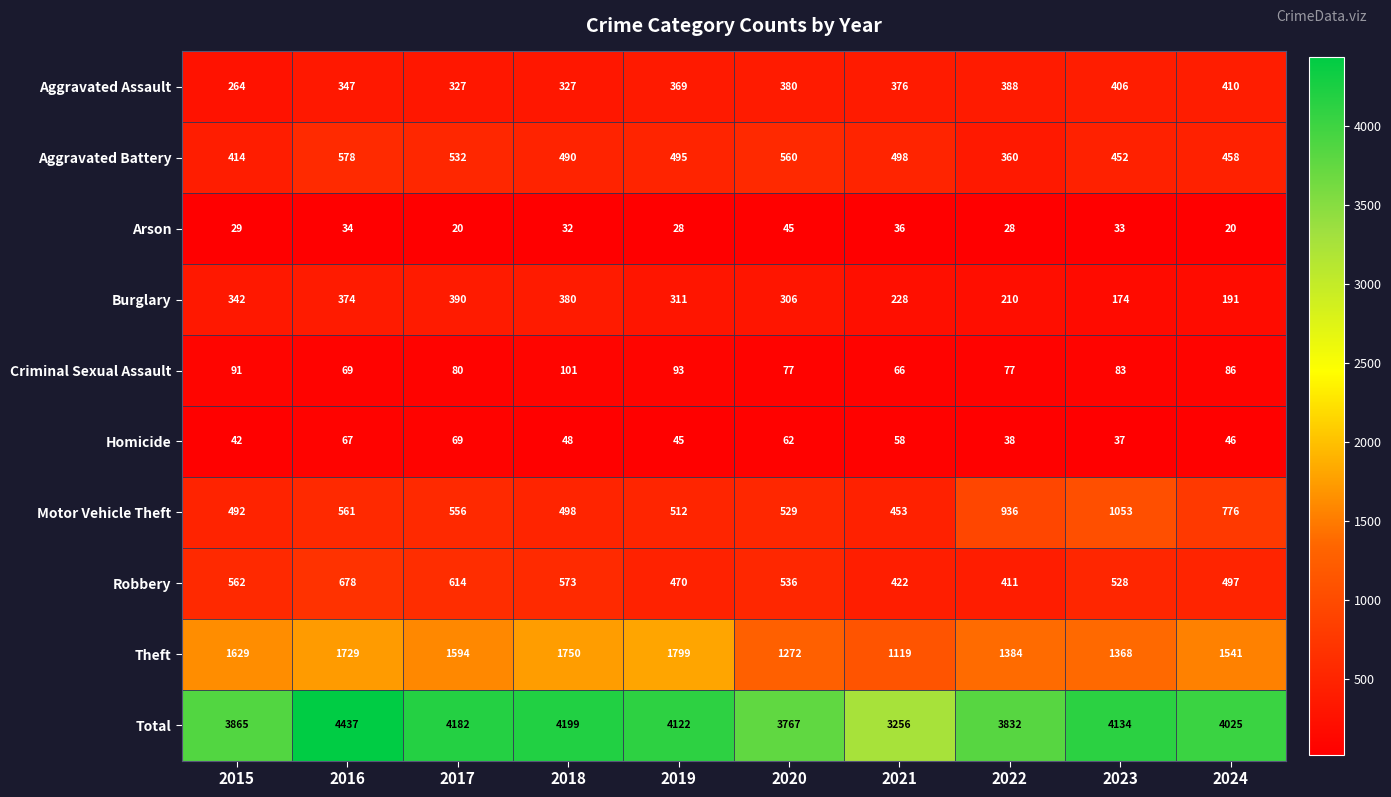

List the series in order of their peak value, lowest first.

Arson, Homicide, Criminal Sexual Assault, Burglary, Aggravated Assault, Aggravated Battery, Robbery, Motor Vehicle Theft, Theft, Total